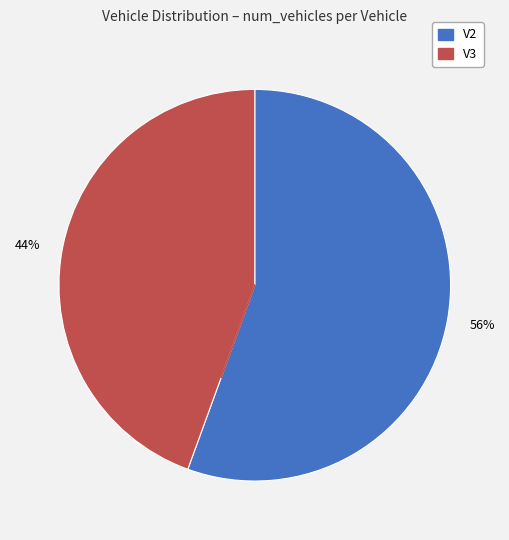

Which slice is the smallest?

V3